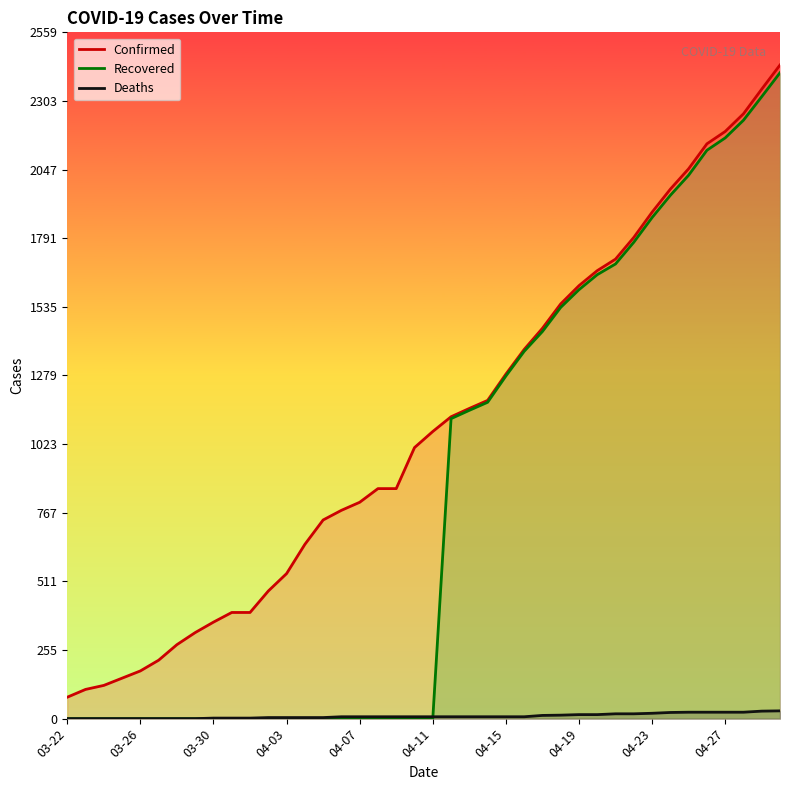

True or false: Confirmed and Deaths intersect in this chart.

False